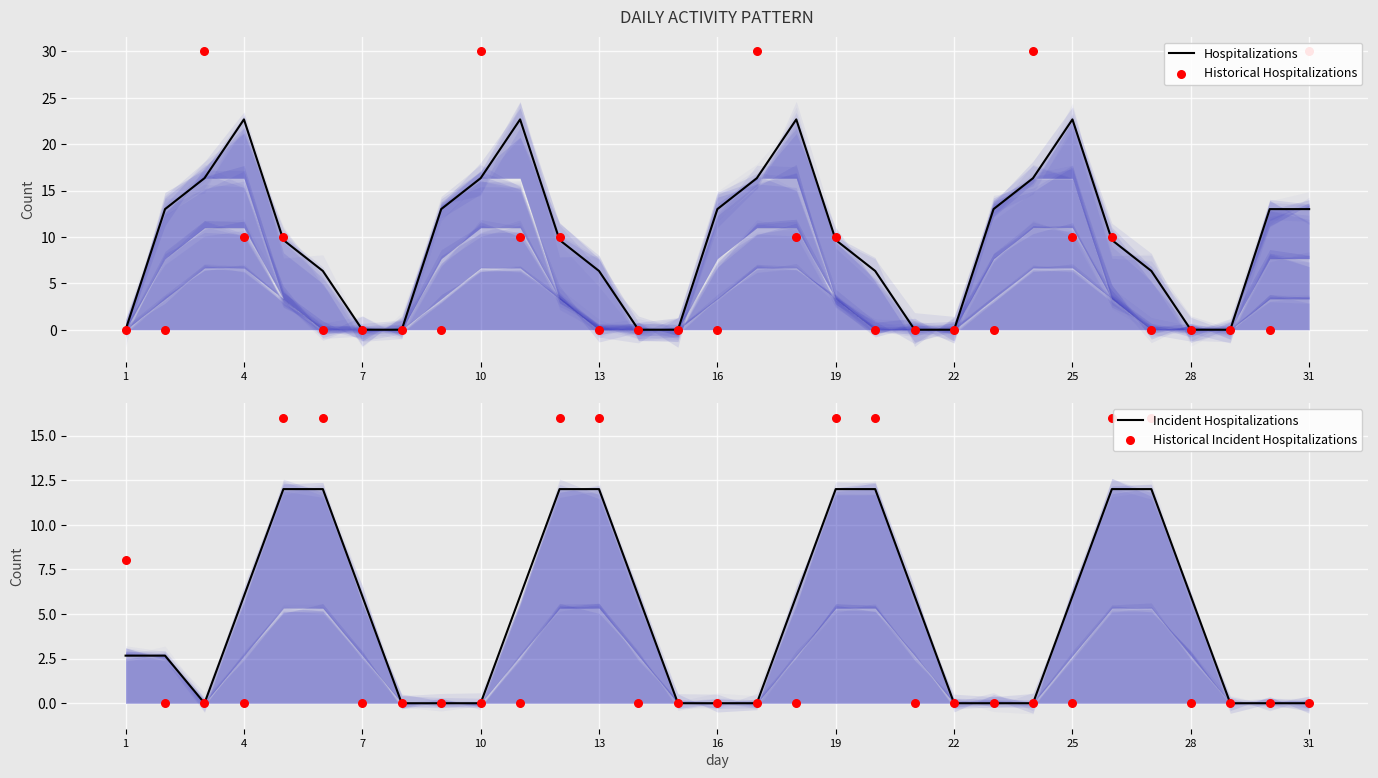

Which series contains the lowest Y value?

Hospitalizations